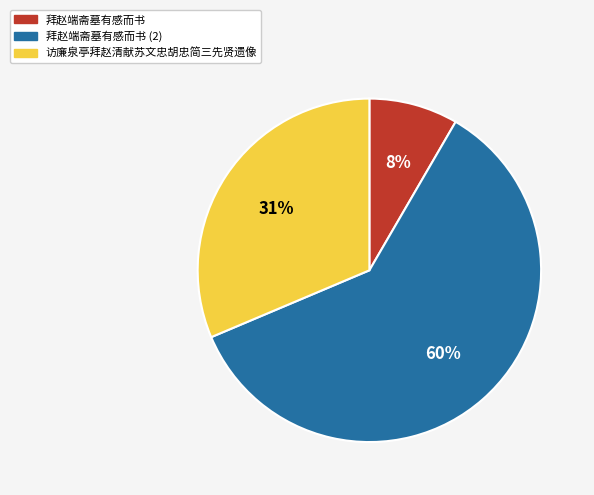

Is there any slice that represents more than half of the pie?

Yes